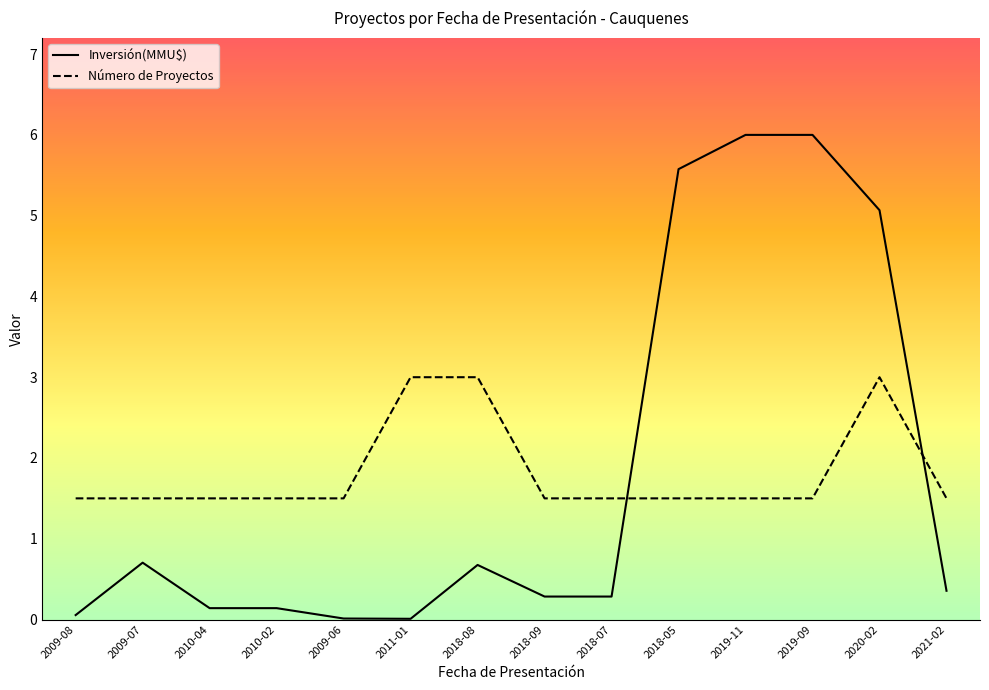

What is the value of the Número de Proyectos point at the 10th from the left?

1.5